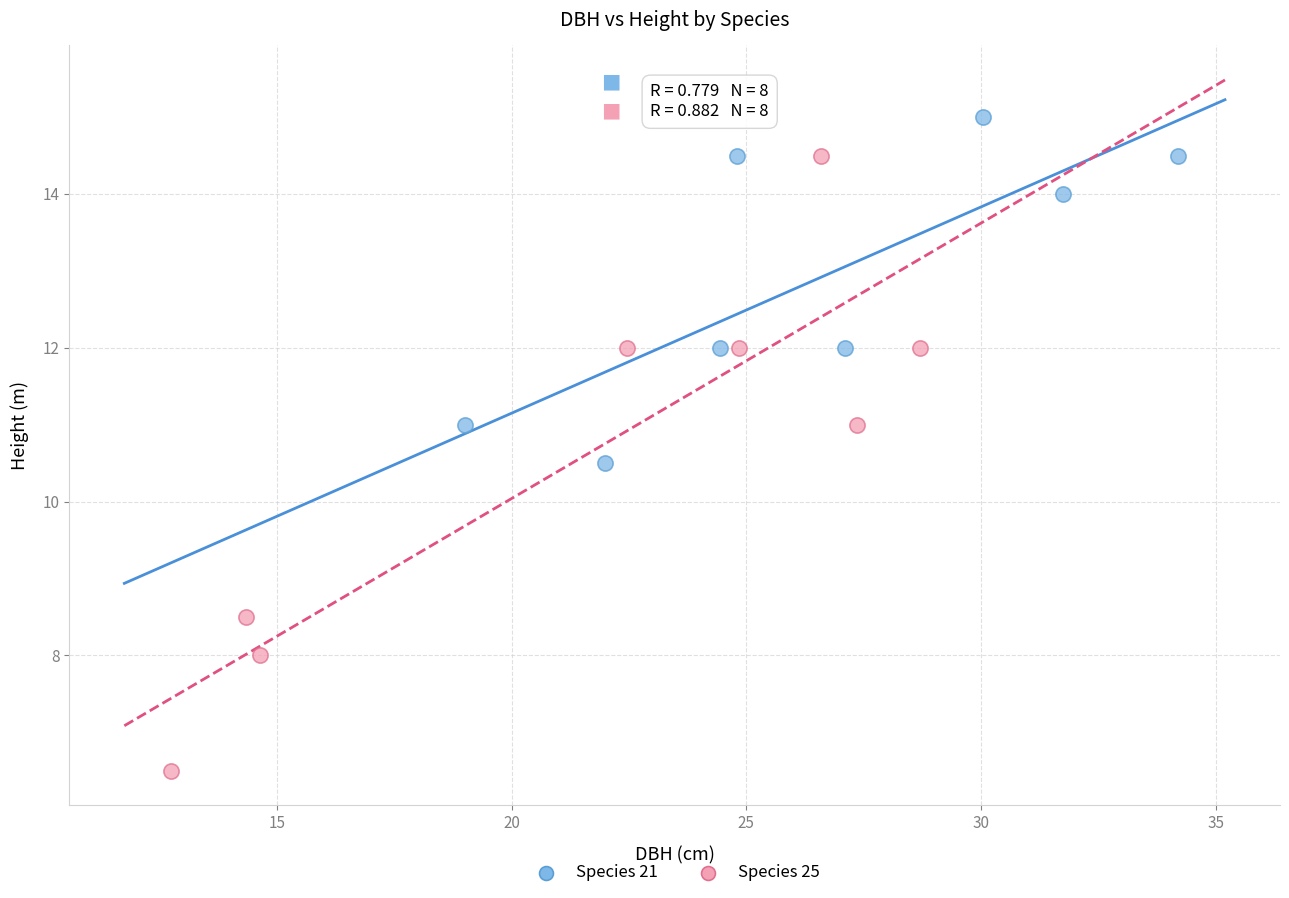

Which series has the widest spread of Y values?

Species 25